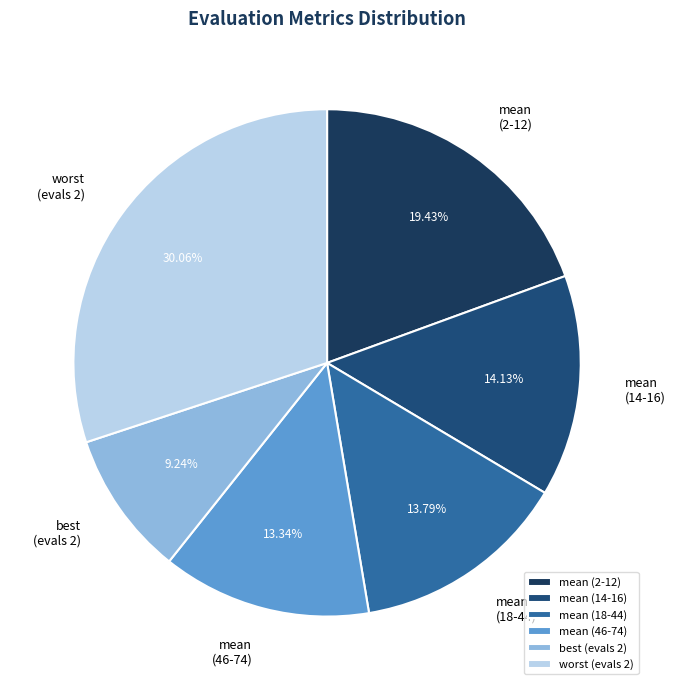

Does any single category account for the majority?

No